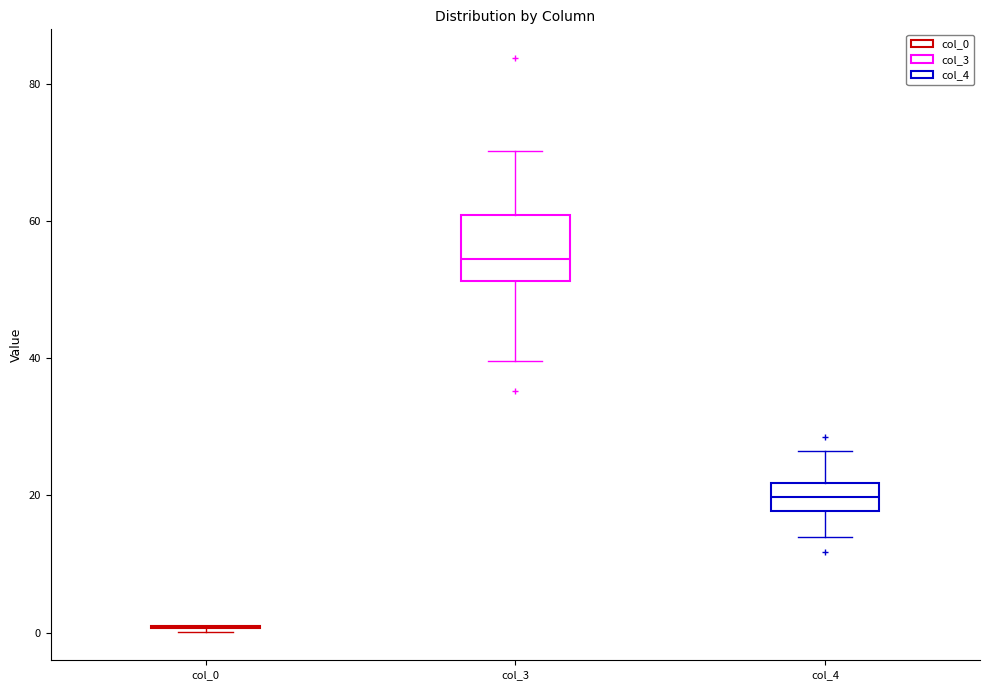

Where is the upper edge of the box for col_4 on the y-axis? The values are not printed on the chart, so give them approximately, as read against the axis.

22